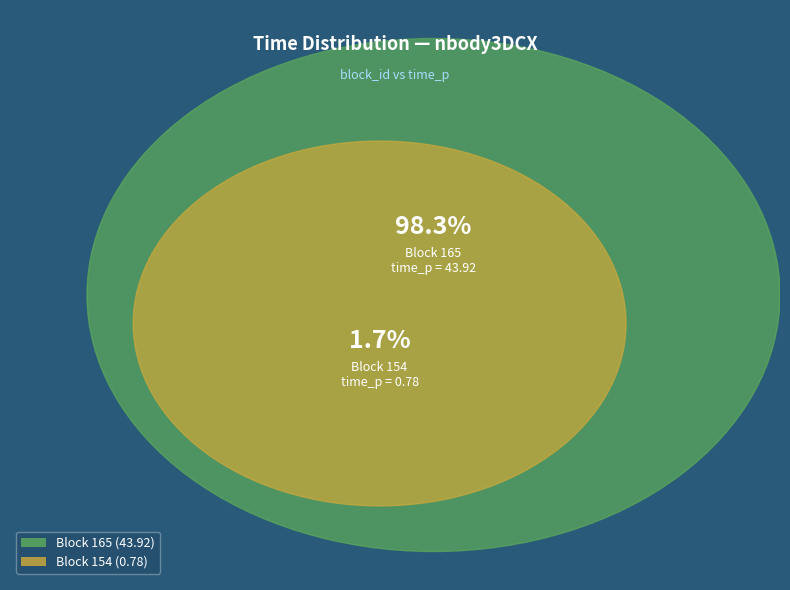

How many slices are in this pie chart?

2